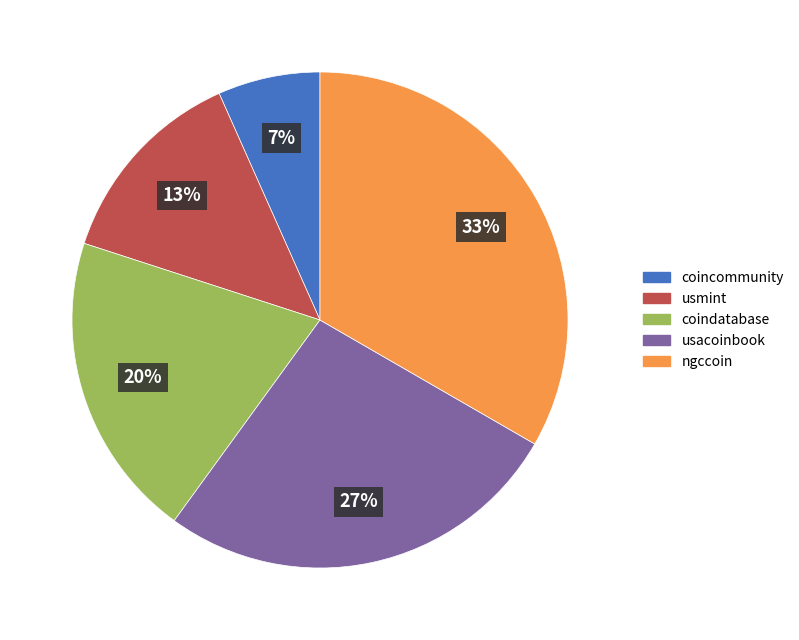

How many segments does this pie chart have?

5